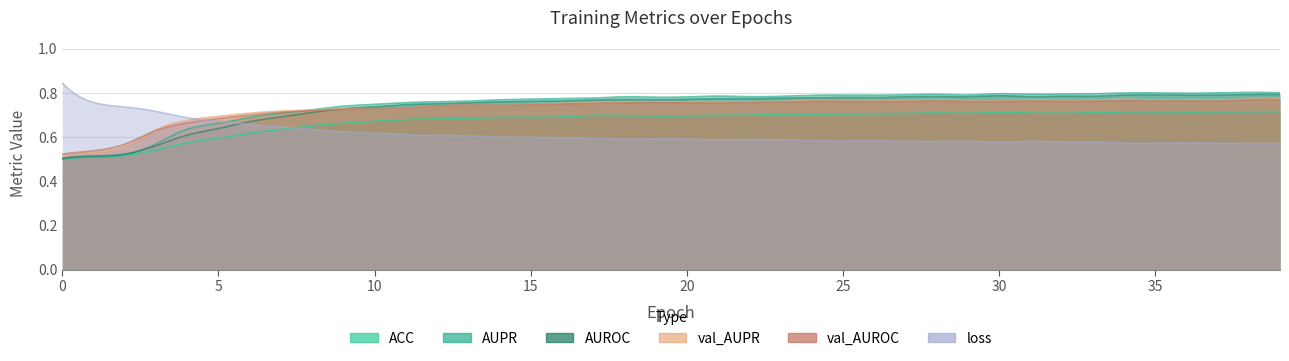

What is the approximate value of val_AUPR at 36?

0.8